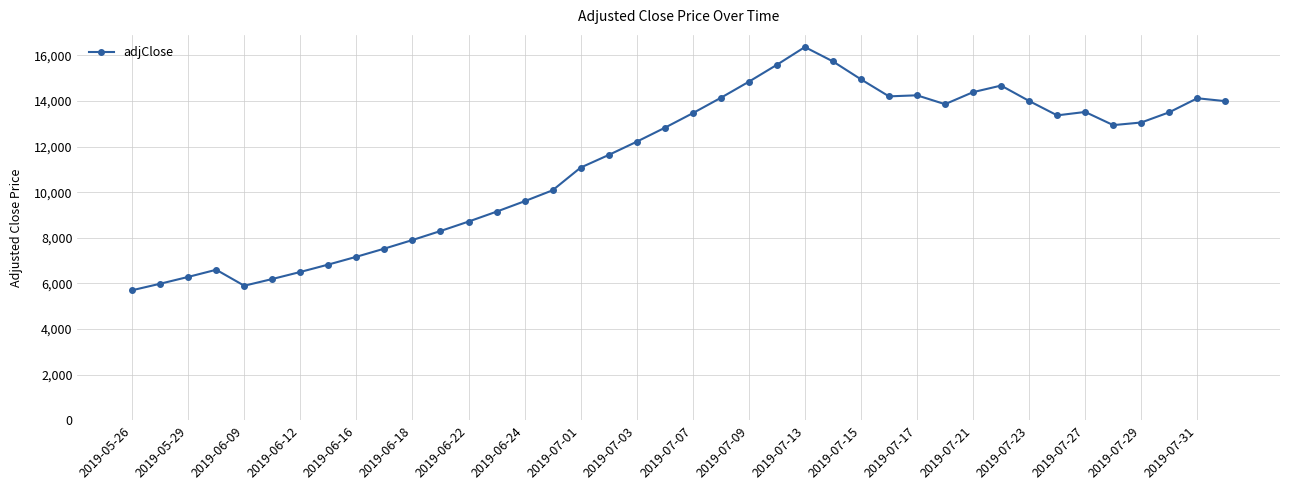

What is the value of the 36th point from the left?

12939